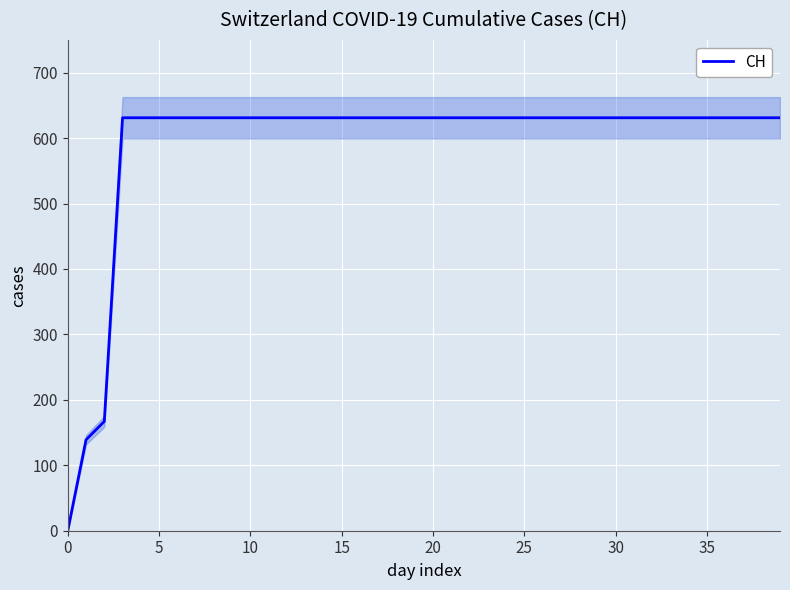

True or false: there are more than 2 points higher than both neighbors.

False